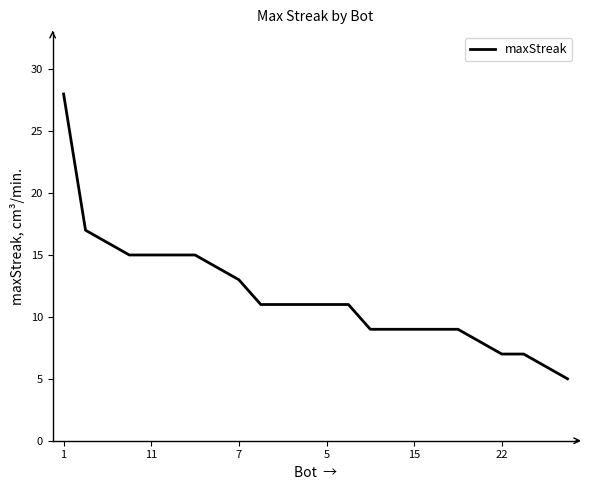

What is the maximum value shown in the chart?

28